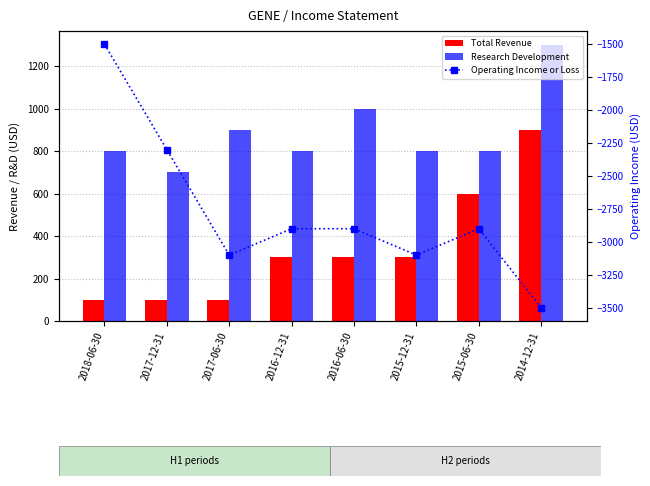

What value does the Operating Income or Loss series have at 2016-12-31, to the nearest 100?

-2900